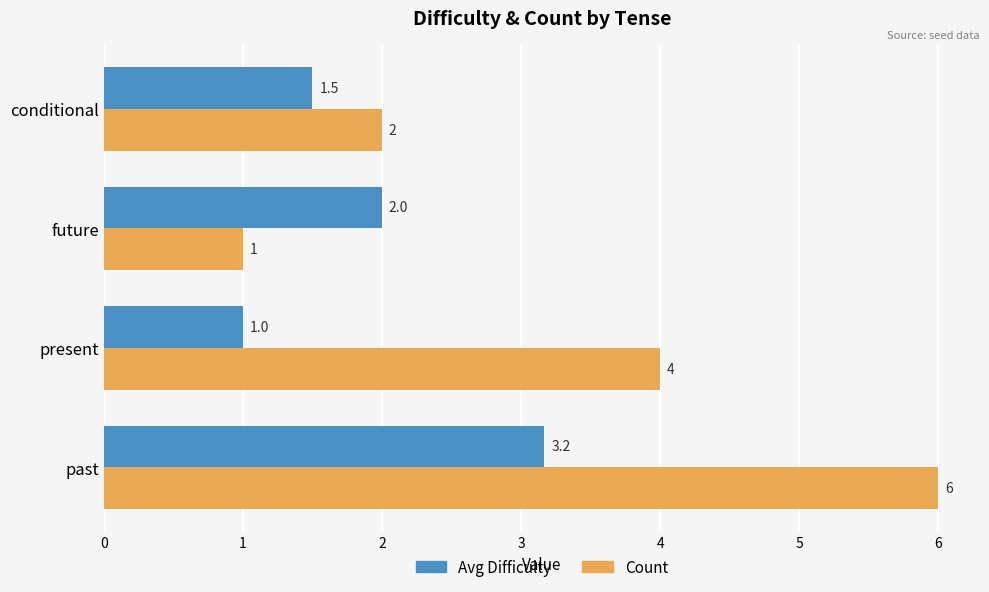

True or false: Avg Difficulty has a value of 3.2 at past.

True